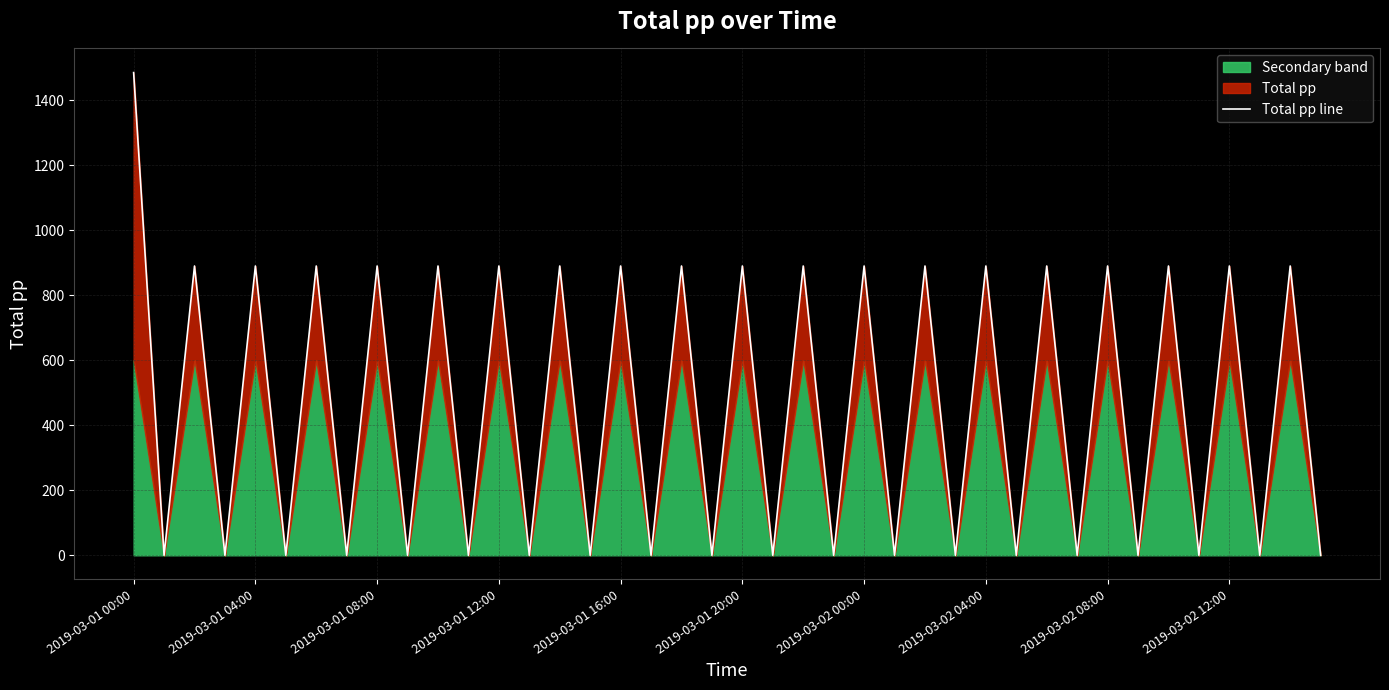

What is the average value?

460